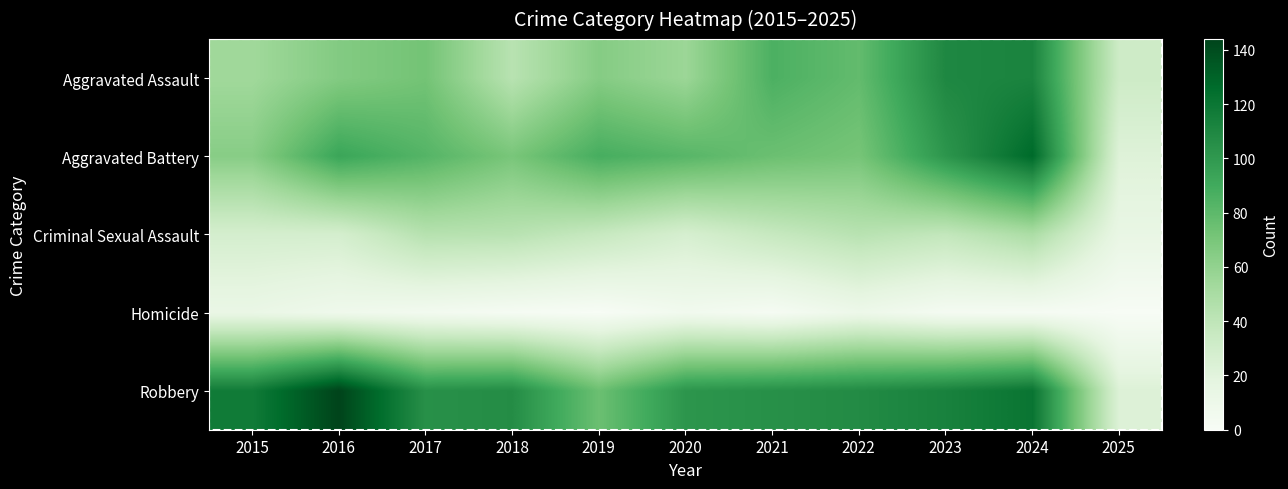

Is it true that Homicide equals 2 at 2024?

True